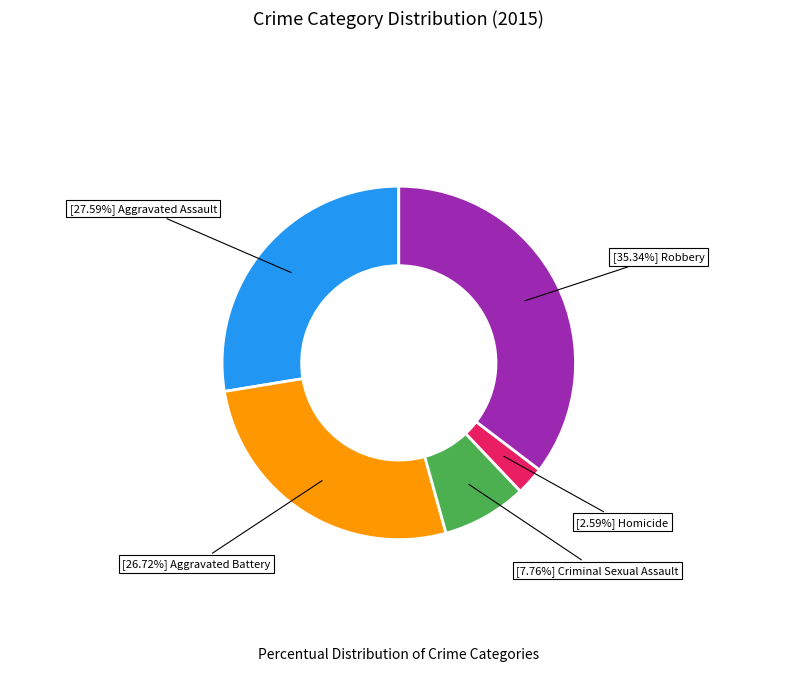

Does any single category account for the majority?

No